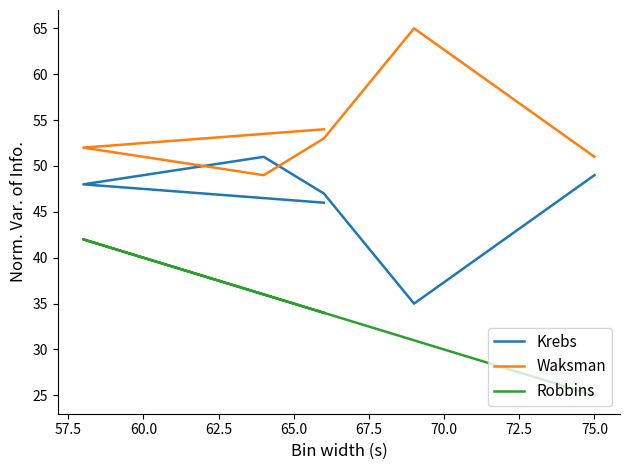

What is the average value of the Waksman series?

54